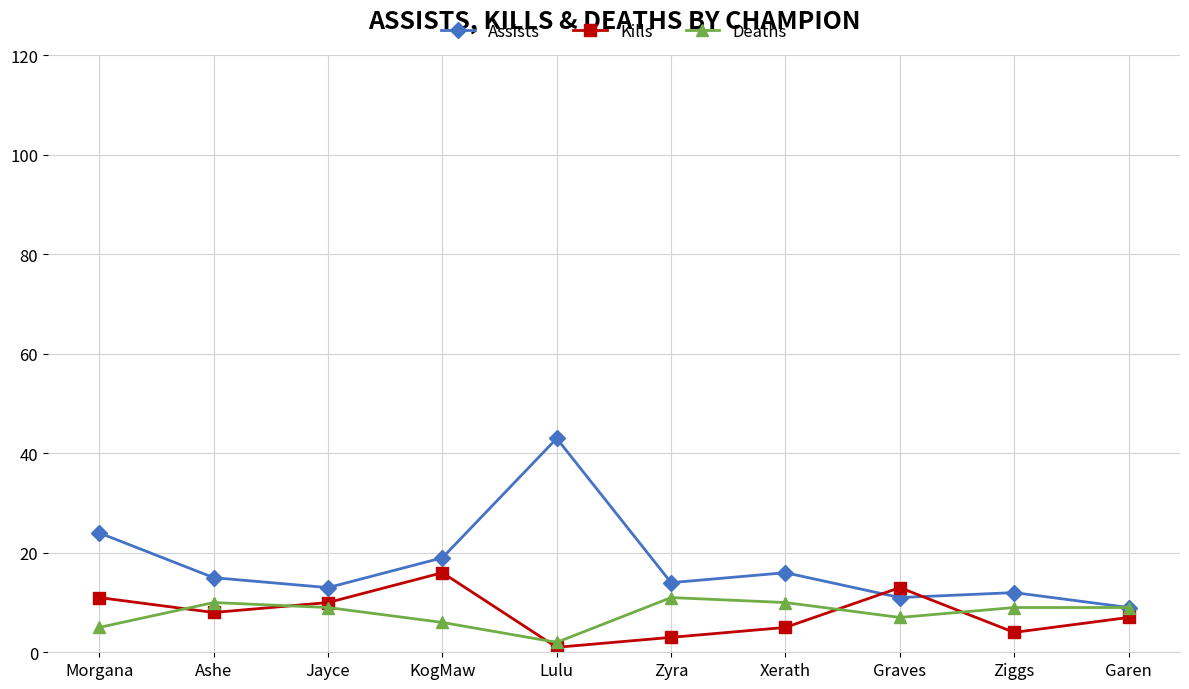

How many times do Kills and Deaths cross each other?

5